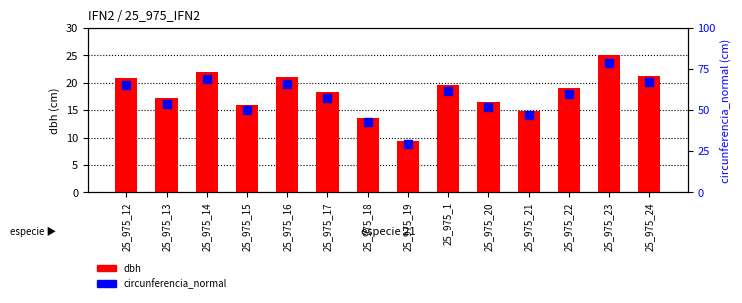

At how many categories does at least one series exceed 24?

14